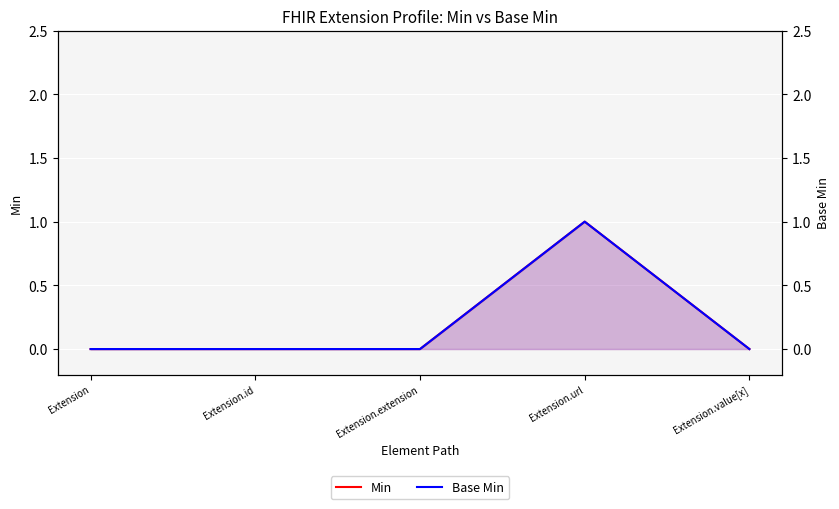

Reading right to left, extract all data points from this chart.

Min: 0	1	0	0	0
Base Min: 0	1	0	0	0